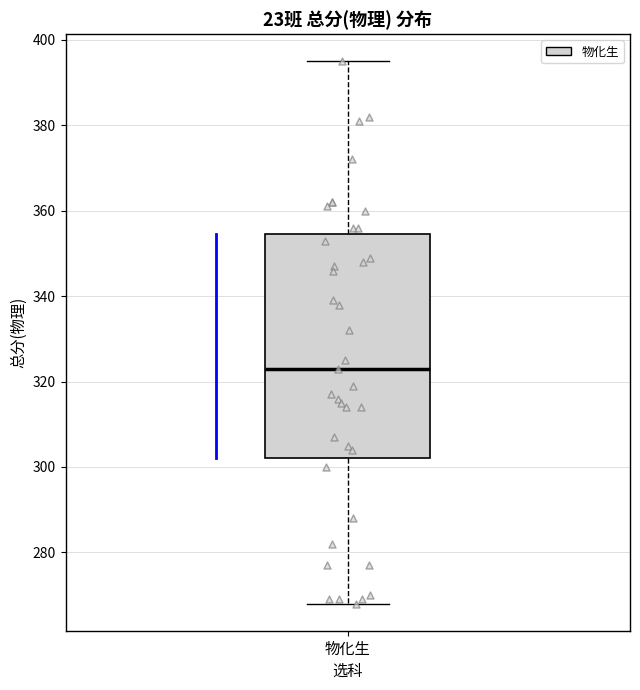

Where does the lower whisker of the box for 物化生 end on the y-axis? The values are not printed on the chart, so give them approximately, as read against the axis.

268